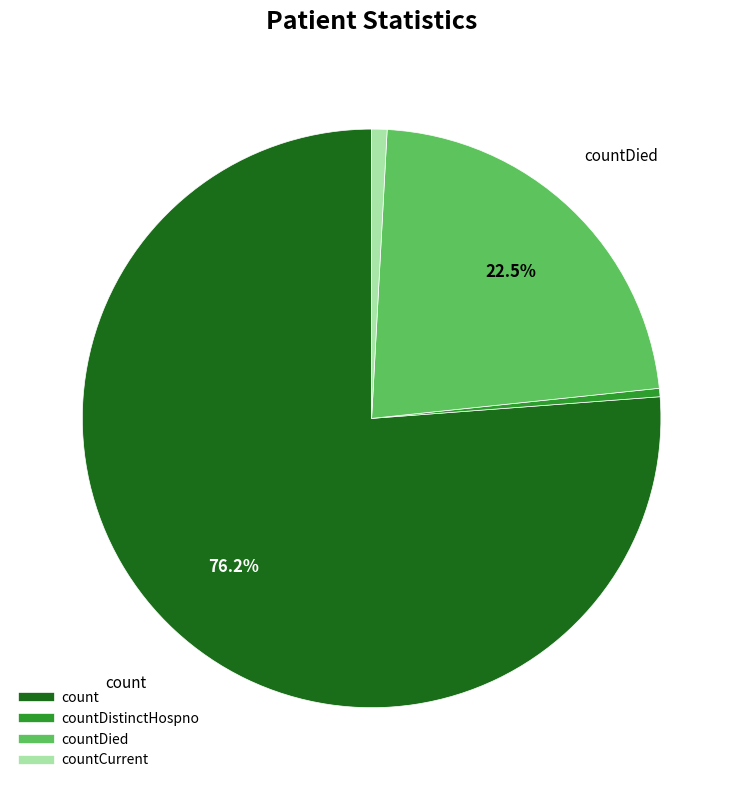

Does any single category account for the majority?

Yes